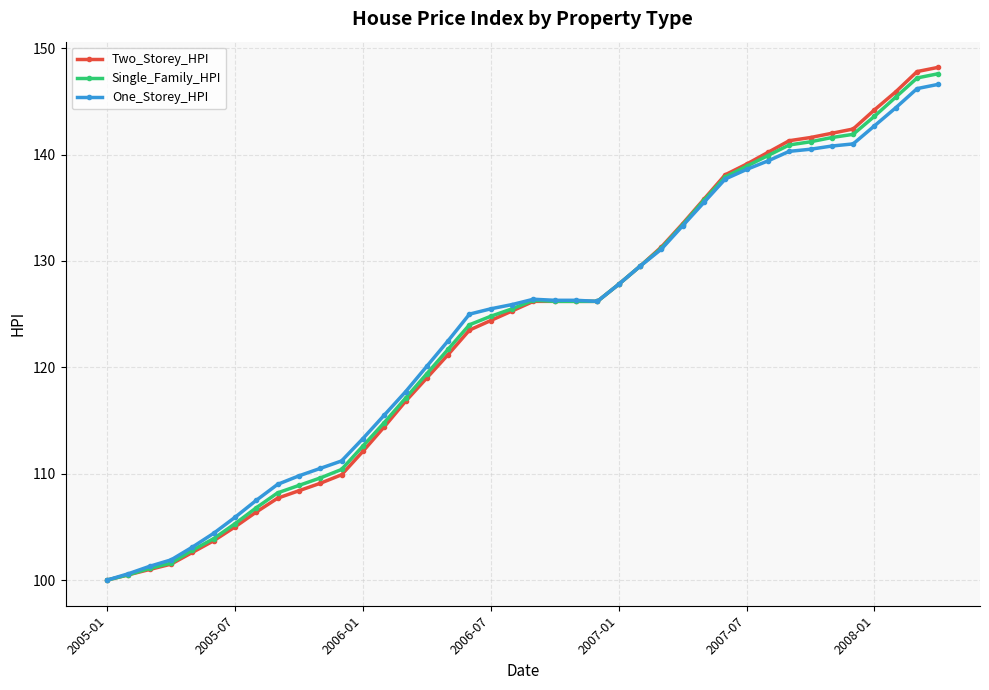

What is the value of the Two_Storey_HPI point at the 29th from the left?

135.8